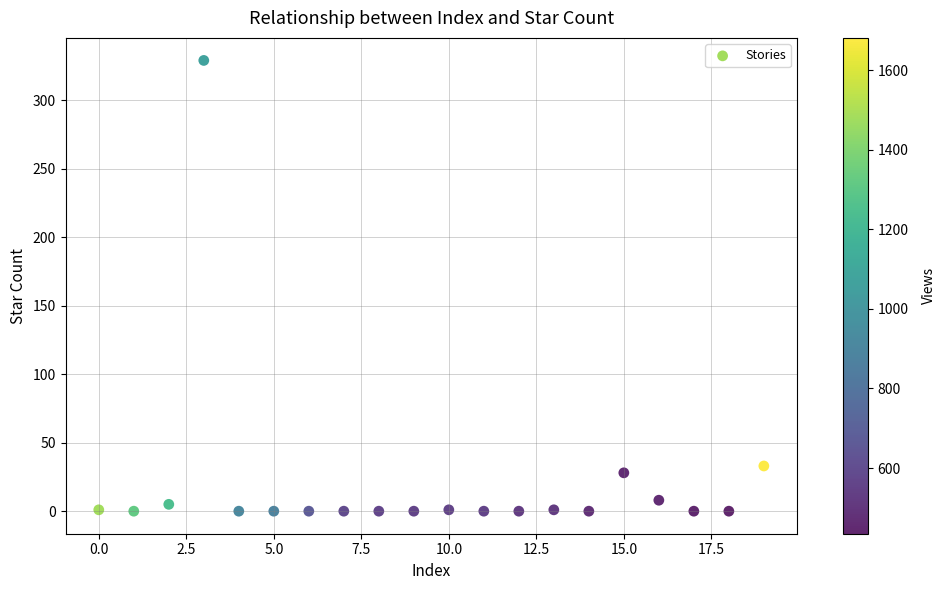

What Y value in the scatter plot is closest to 164?

33